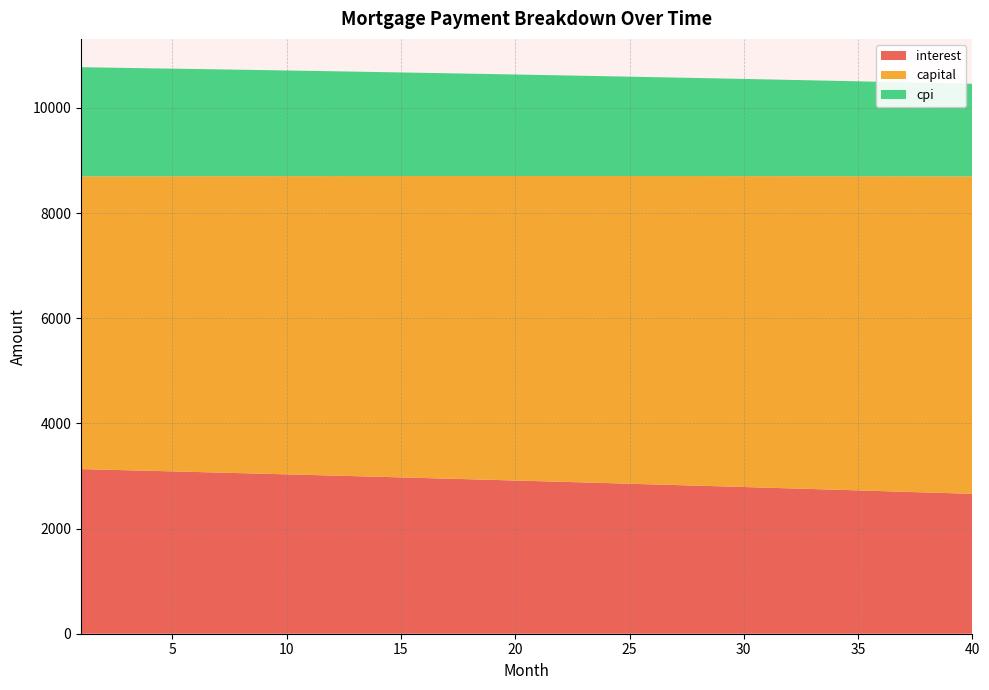

Reading left to right, what are all the values shown in this chart?

interest: 1=3131.5	2=3120.6	3=3109.6	4=3098.6	5=3087.5	6=3076.4	7=3065.2	8=3053.9	9=3042.6	10=3031.2	11=3019.7	12=3008.2	13=2996.7	14=2985.0	15=2973.3	16=2961.6	17=2949.8	18=2937.9	19=2925.9	20=2913.9	21=2901.9	22=2889.7	23=2877.6	24=2865.3	25=2853.0	26=2840.6	27=2828.2	28=2815.6	29=2803.1	30=2790.4	31=2777.7	32=2764.9	33=2752.1	34=2739.2	35=2726.2	36=2713.2	37=2700.1	38=2686.9	39=2673.7	40=2660.4
capital: 1=5567.1	2=5578.7	3=5590.4	4=5601.0	5=5613.7	6=5625.4	7=5637.1	8=5648.8	9=5660.6	10=5672.4	11=5684.2	12=5696.1	13=5707.9	14=5719.8	15=5731.7	16=5743.7	17=5755.6	18=5767.6	19=5779.6	20=5791.7	21=5803.7	22=5815.8	23=5827.9	24=5840.1	25=5852.3	26=5864.4	27=5876.7	28=5888.9	29=5901.2	30=5913.5	31=5925.8	32=5938.1	33=5950.5	34=5962.9	35=5975.3	36=5987.8	37=6000.2	38=6012.8	39=6025.3	40=6037.8
cpi: 1=2076.1	2=2068.8	3=2061.4	4=2054.1	5=2046.7	6=2039.2	7=2031.7	8=2024.2	9=2016.6	10=2009.0	11=2001.3	12=1993.6	13=1985.9	14=1978.1	15=1970.3	16=1962.4	17=1954.5	18=1946.6	19=1938.6	20=1930.6	21=1922.5	22=1914.4	23=1906.2	24=1898.0	25=1889.8	26=1881.5	27=1873.2	28=1864.8	29=1856.4	30=1848.0	31=1839.5	32=1830.9	33=1822.3	34=1813.7	35=1805.0	36=1796.3	37=1787.6	38=1778.8	39=1769.9	40=1761.0